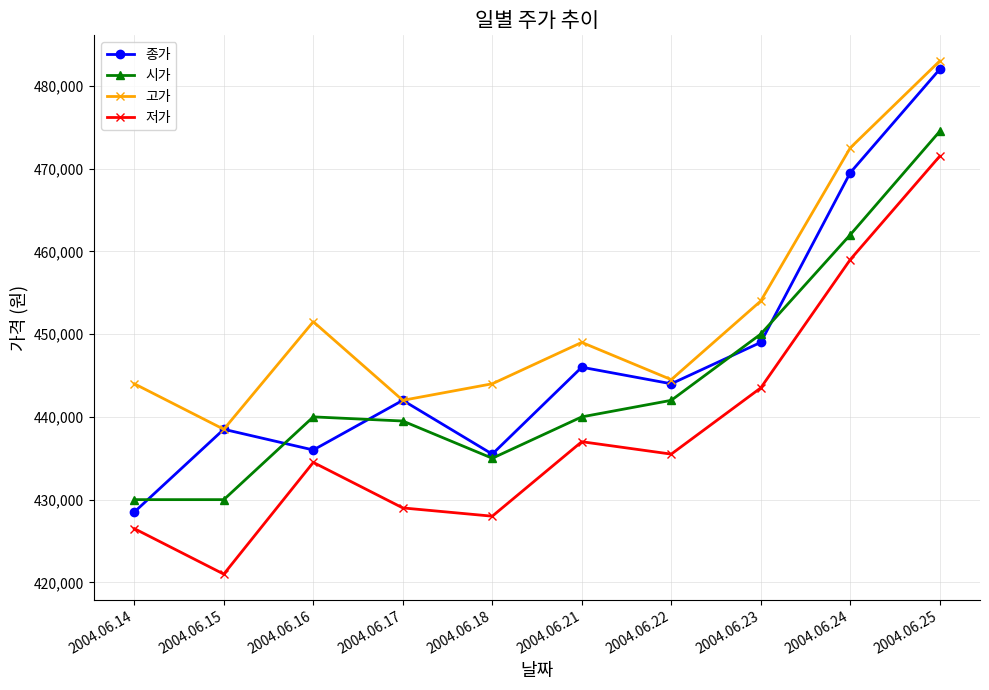

Rank the series by their average value, from highest to lowest.

고가, 종가, 시가, 저가